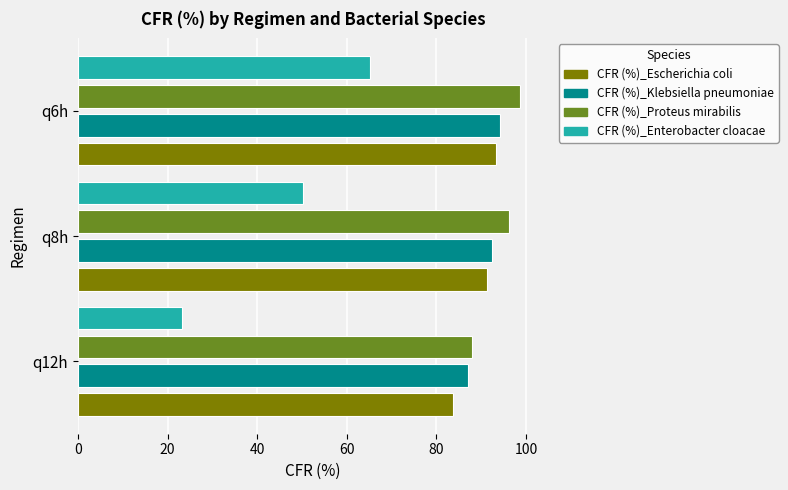

What is the difference between the maximum and minimum values in the CFR (%)_Proteus mirabilis series?

10.7